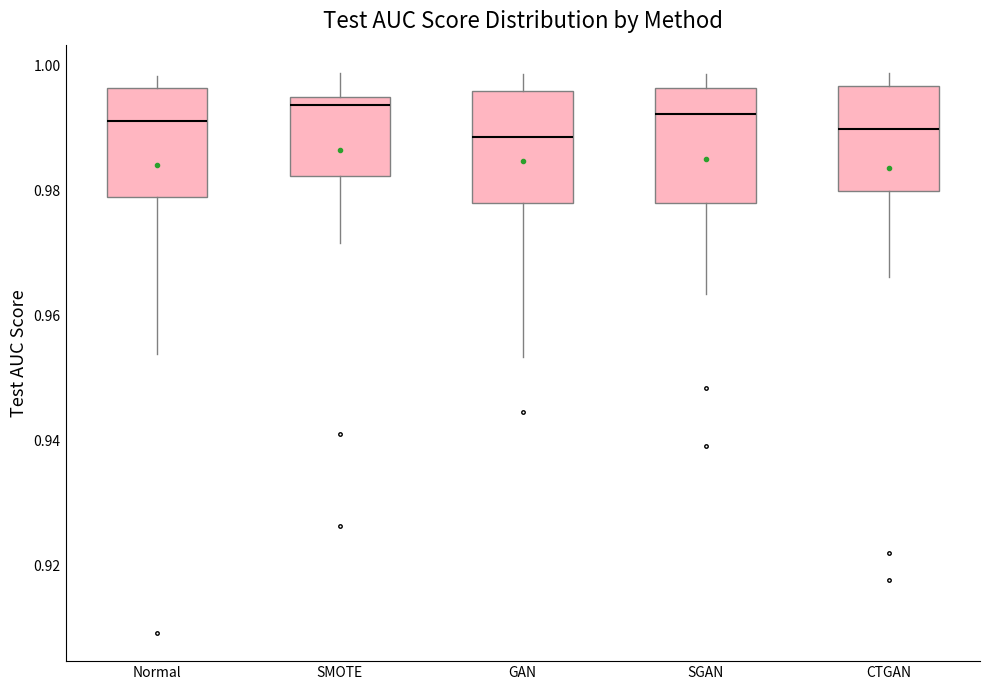

Where is the lower edge of the box for GAN on the y-axis? The values are not printed on the chart, so give them approximately, as read against the axis.

0.978